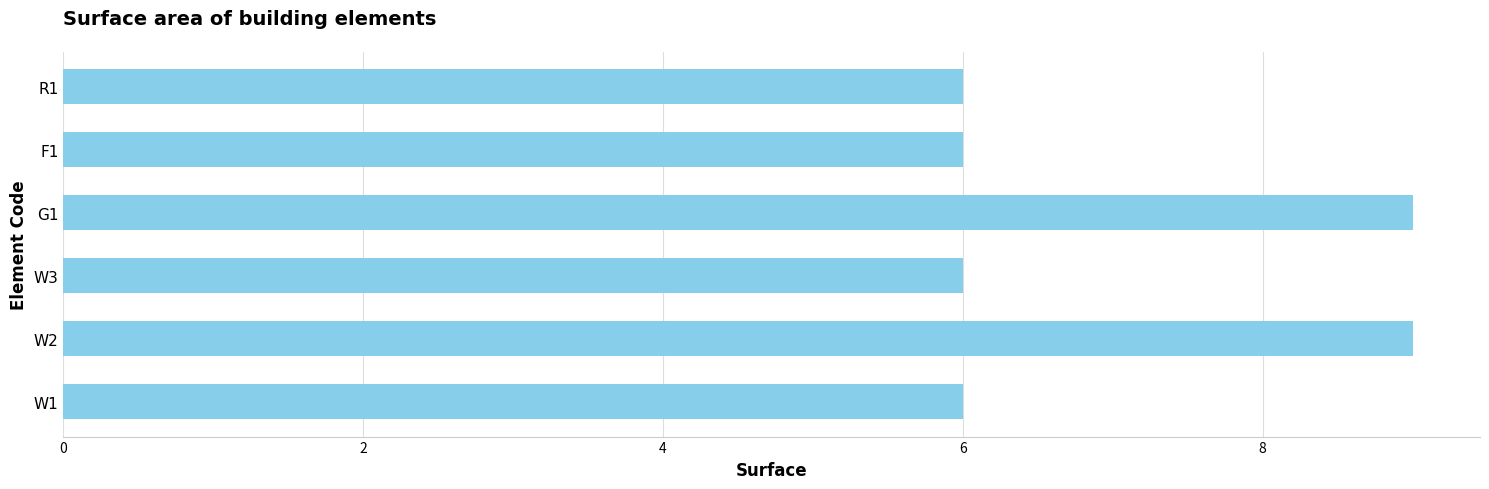

What is the greatest value displayed?

9